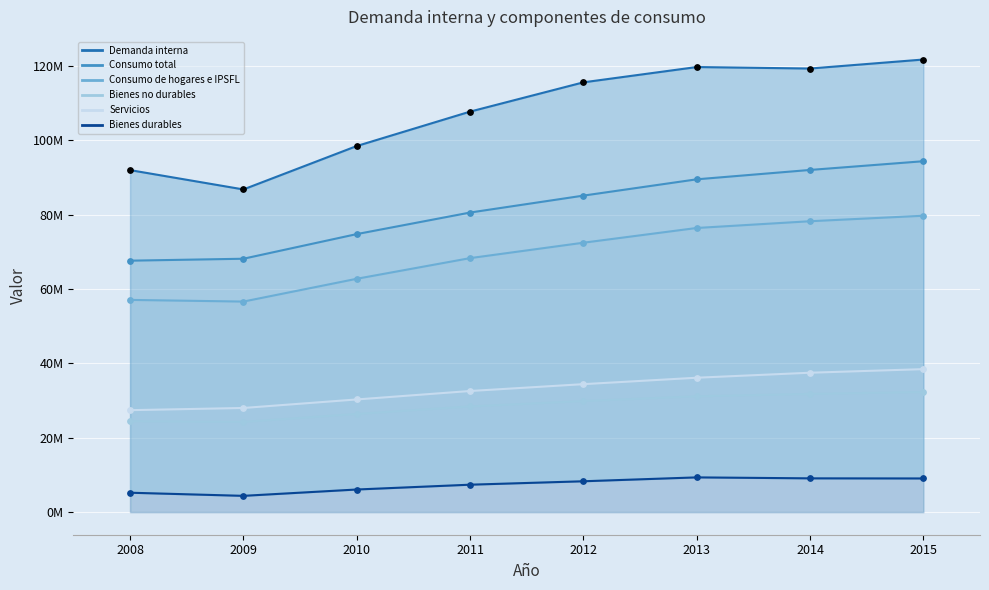

Which series has the widest spread of Y values?

Demanda interna